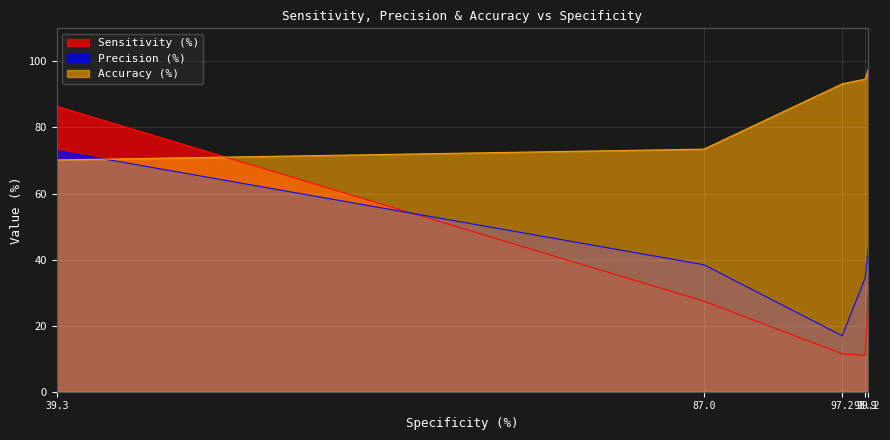

Where is the first local minimum for Precision (%)?

97.2